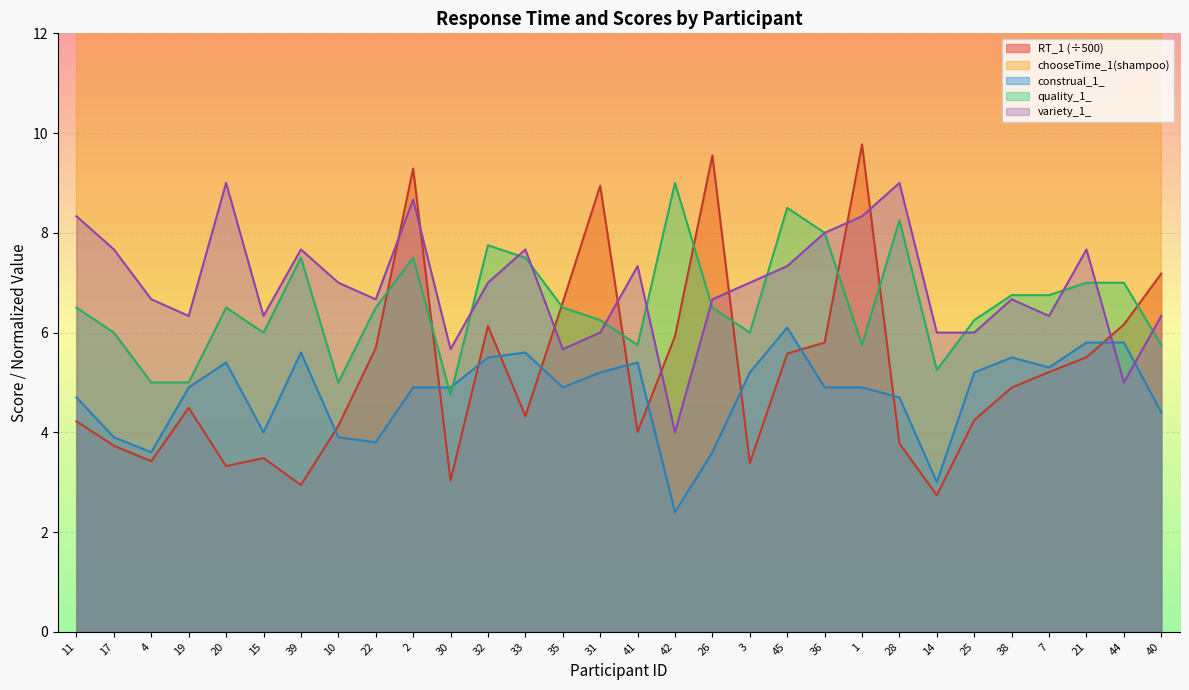

At which label does construal_1_ first exceed 4?

11